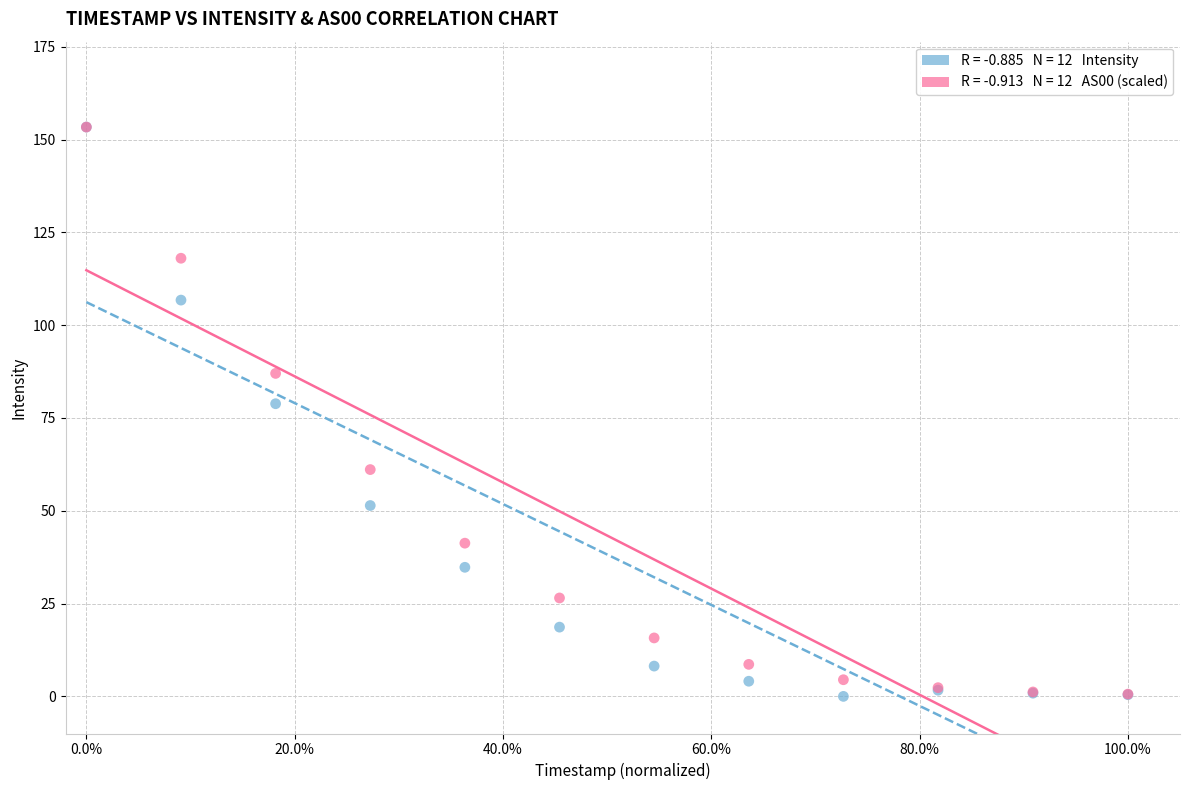

Across all series, what Y value is closest to 76?

78.8